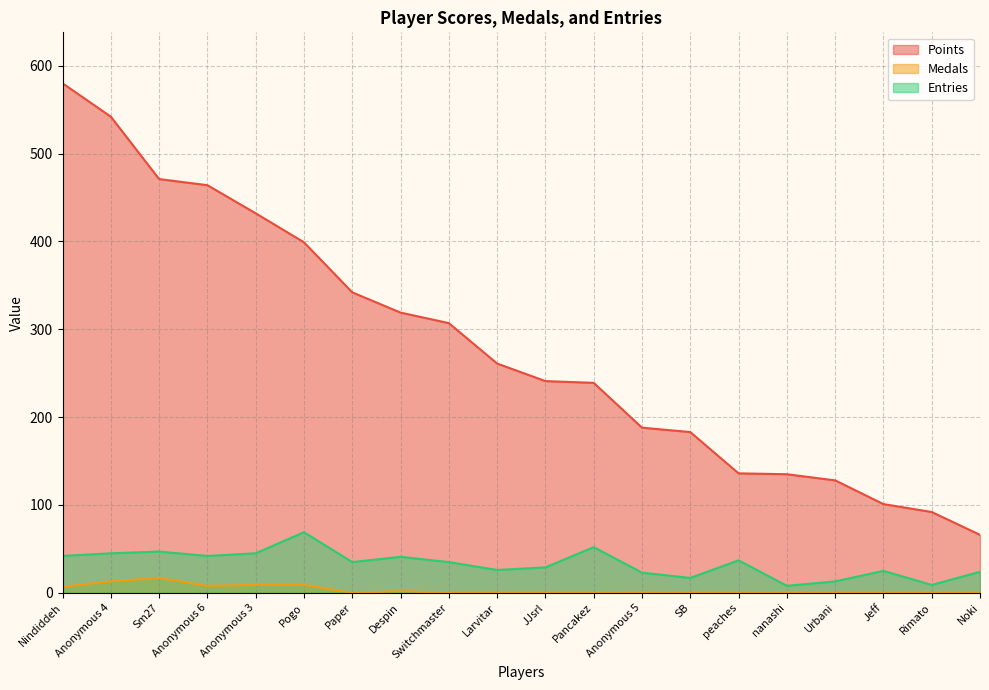

Reading left to right, transcribe all the data shown in this chart.

Points: 580	542	471	464	432	399	342	319	307	261	241	239	188	183	136	135	128	101	92	66
Medals: 7	13	17	8	9	9	0	2	0	0	0	0	1	0	0	1	0	0	0	0
Entries: 42	45	47	42	45	69	35	41	35	26	29	52	23	17	37	8	13	25	9	24